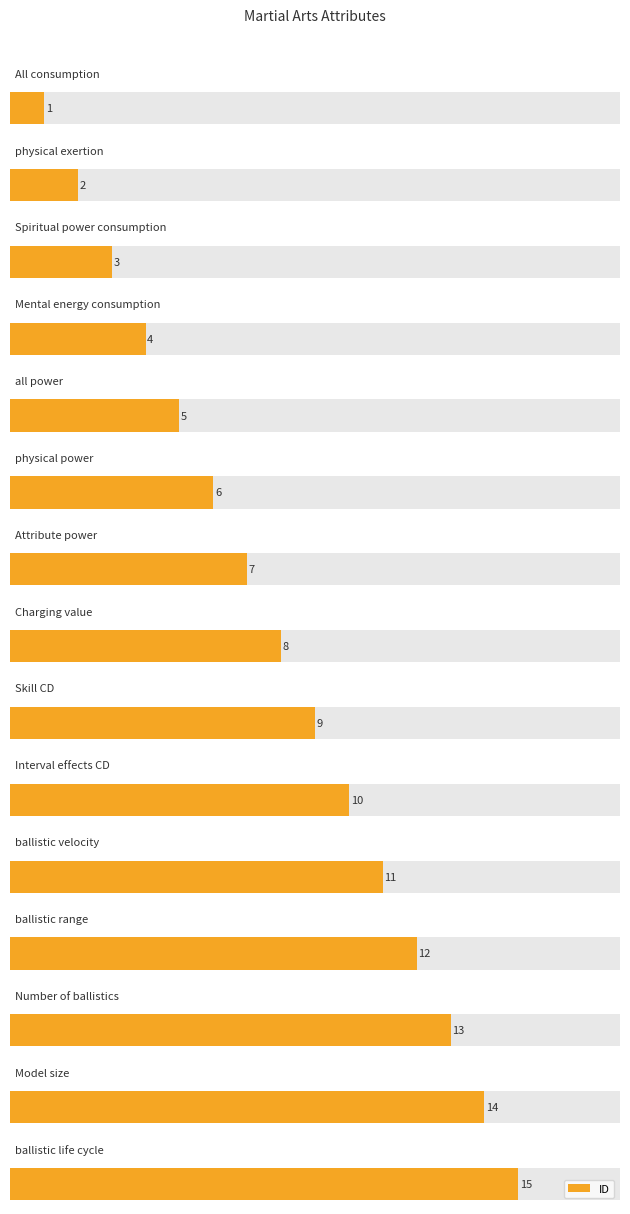

What is the average value?

8